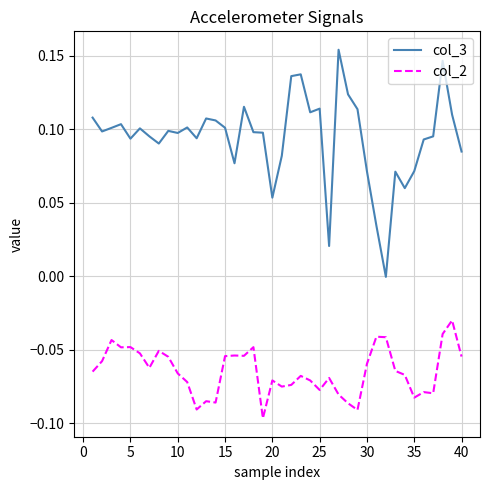

Which series has the widest spread of values?

col_3